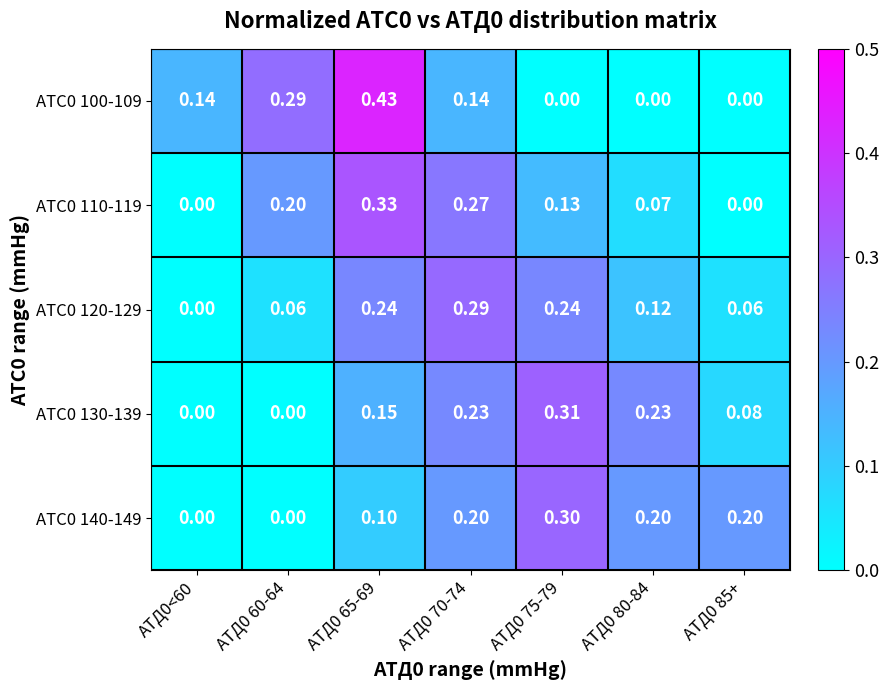

List the series in order of their peak value, highest first.

АТС0 100-109, АТС0 110-119, АТС0 130-139, АТС0 140-149, АТС0 120-129